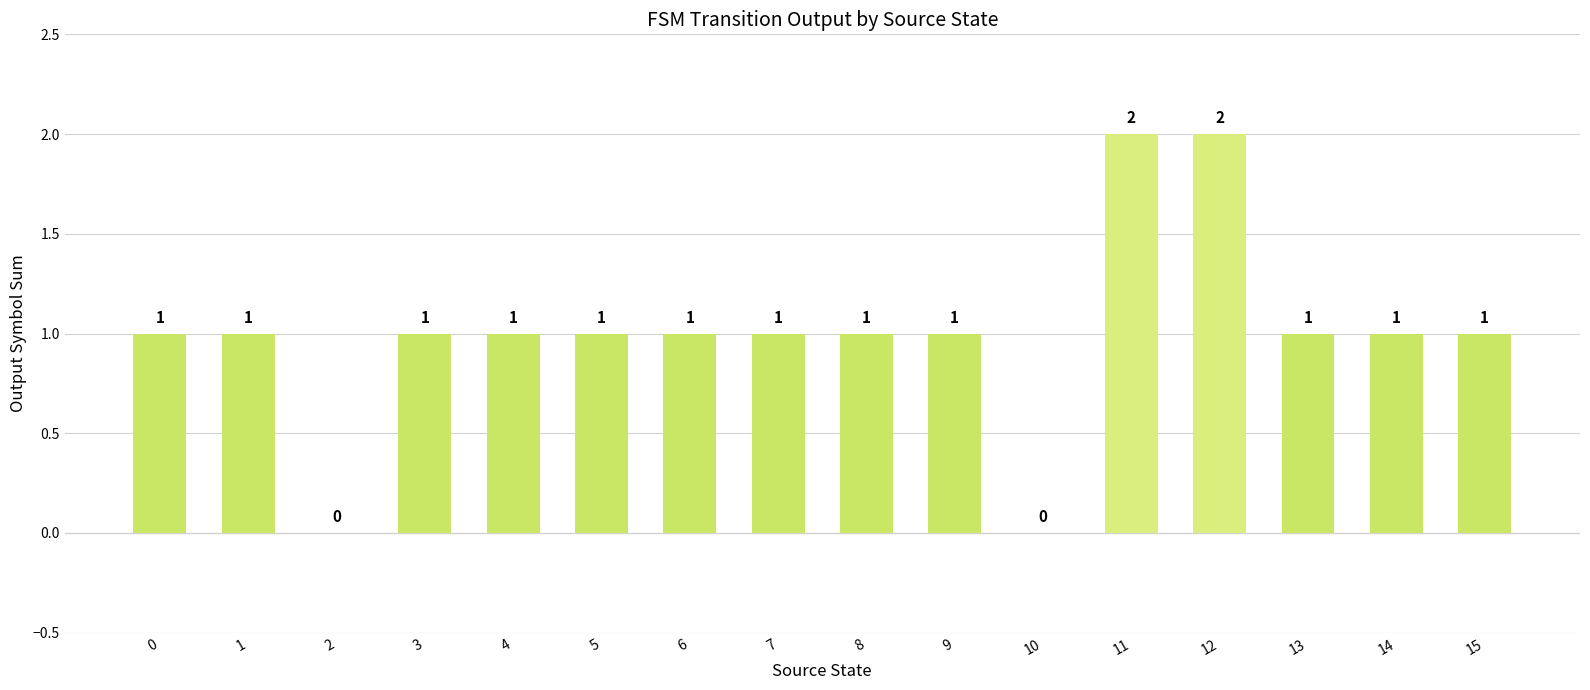

Reading left to right, transcribe all the data shown in this chart.

0=1	1=1	2=0	3=1	4=1	5=1	6=1	7=1	8=1	9=1	10=0	11=2	12=2	13=1	14=1	15=1